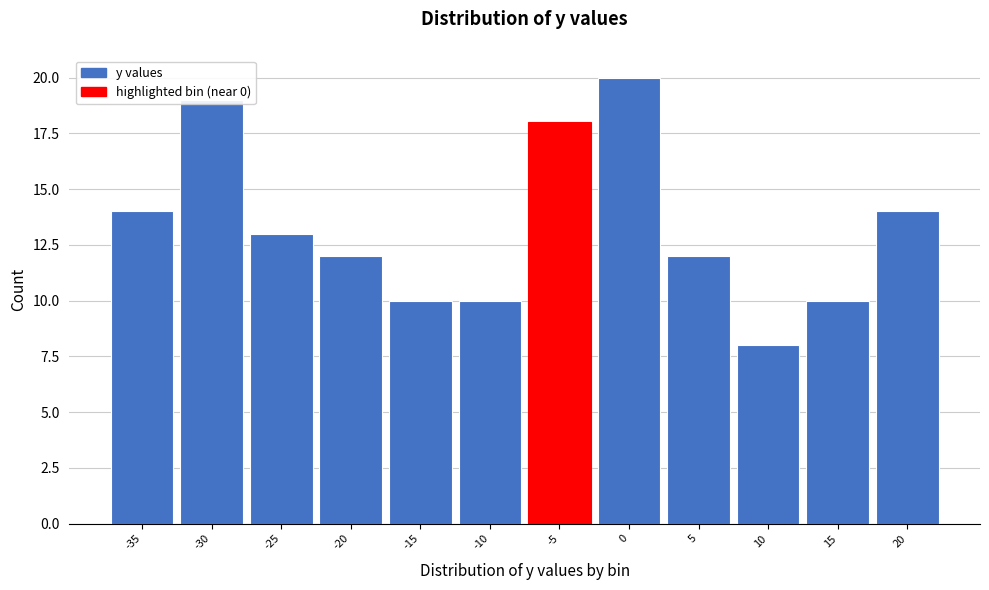

What is the change in value from -10 to -5?

+8